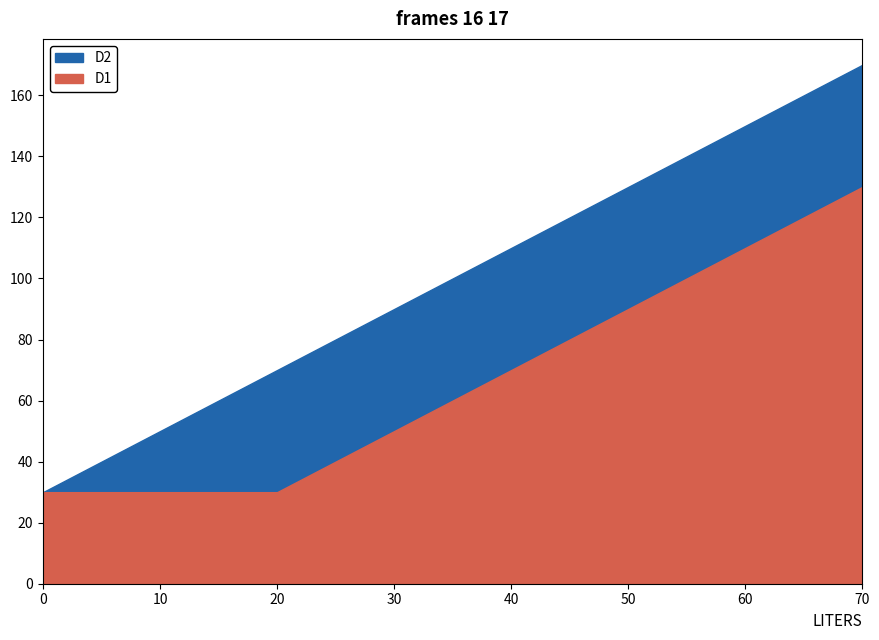

Count the number of categories in the chart.

8